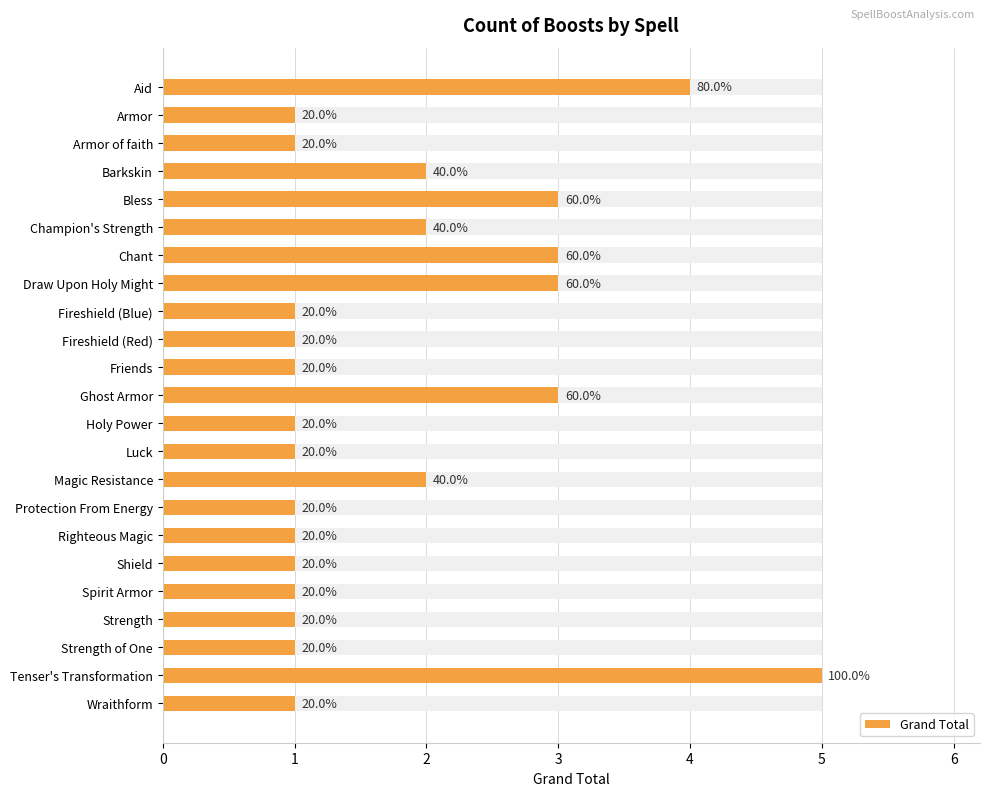

What is the approximate value at Ghost Armor?

3